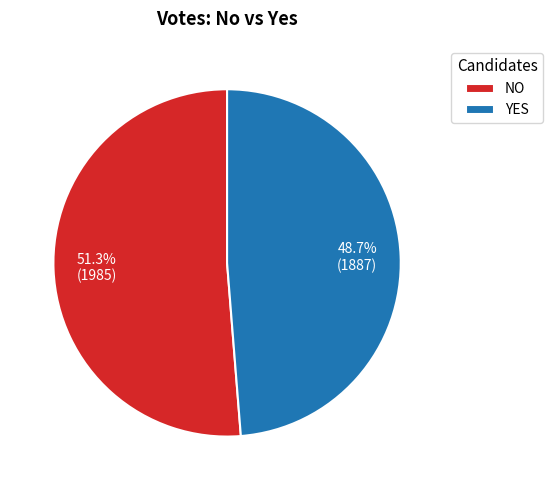

Count the number of slices in the pie.

2